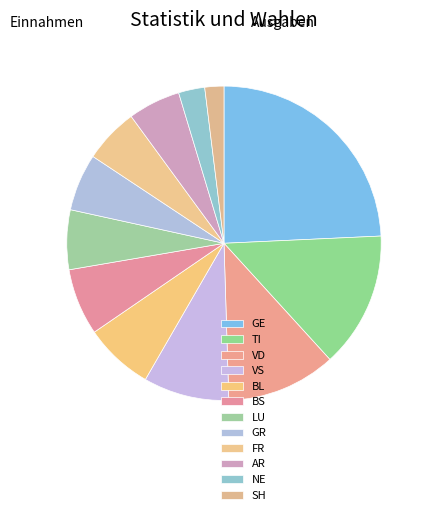

Count the number of slices in the pie.

12